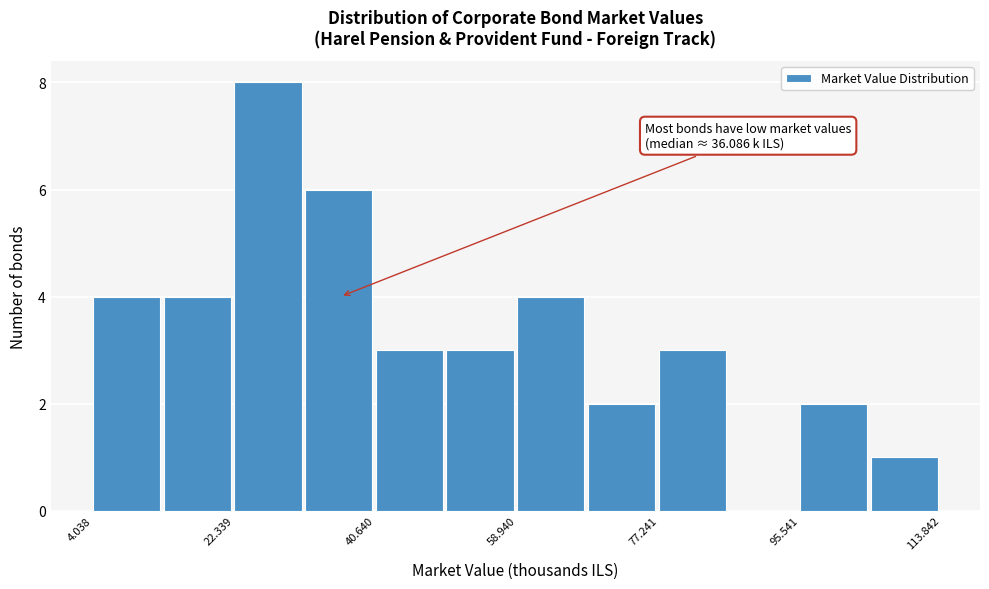

Which range on the x-axis has the tallest bar?

22 to 32